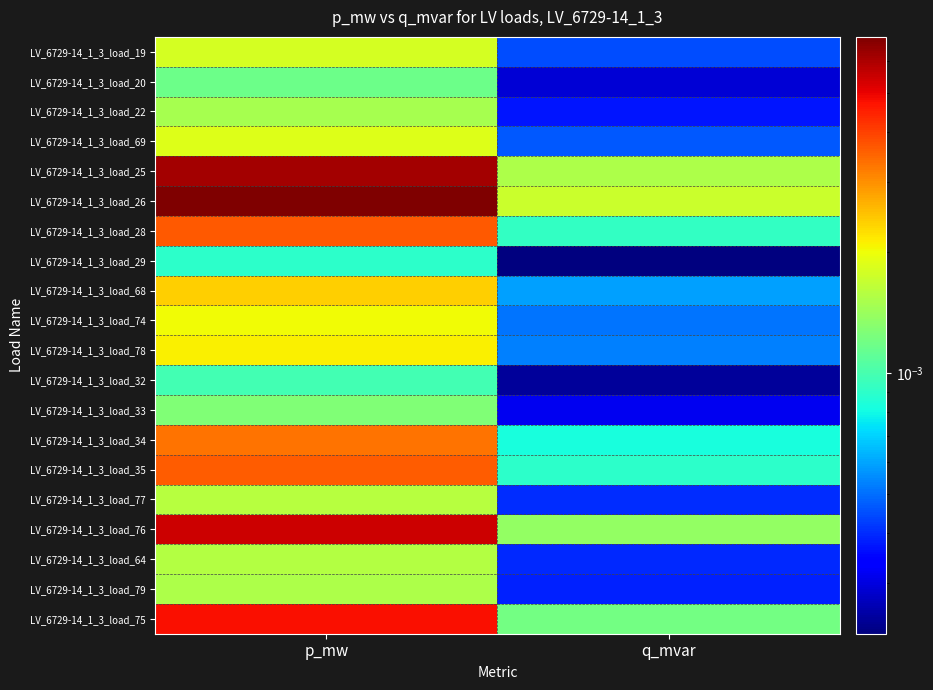

At which category is the sum across all series the highest?

p_mw